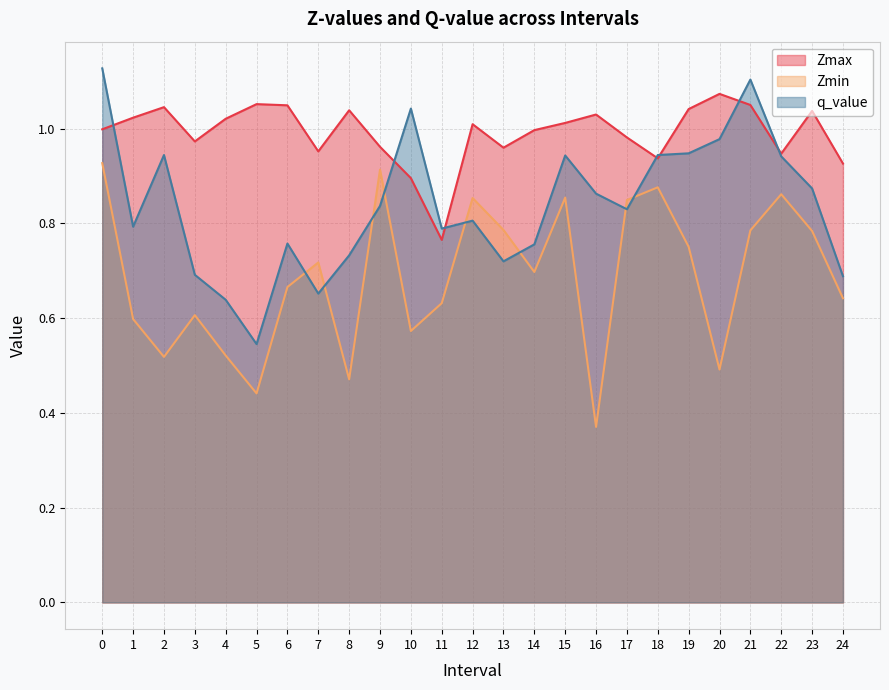

Rank the series at 20 from highest to lowest value.

Zmax, q_value, Zmin